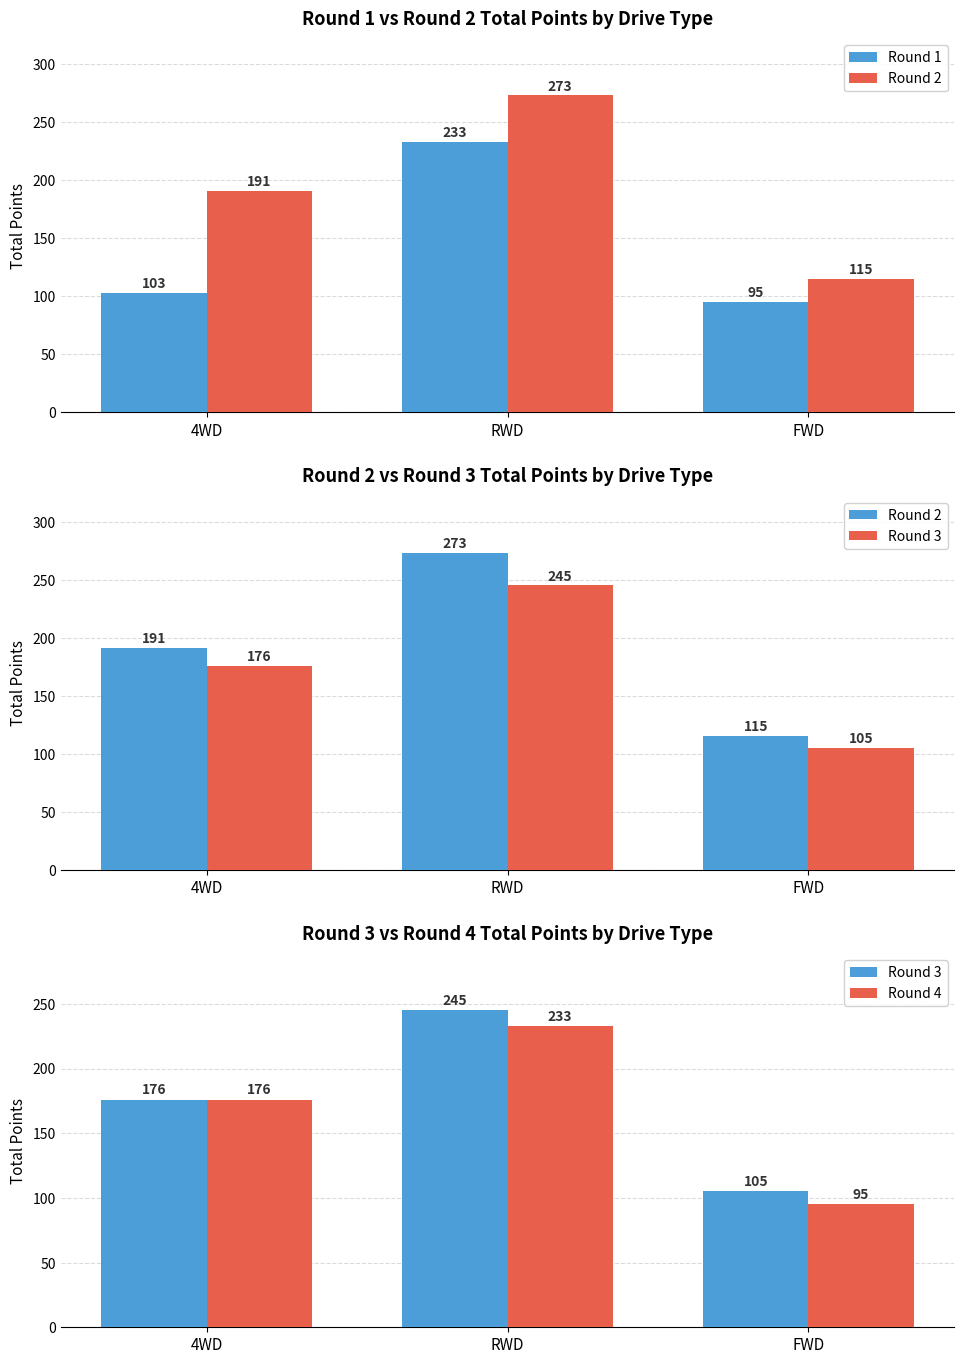

What position from the right is 4WD?

3